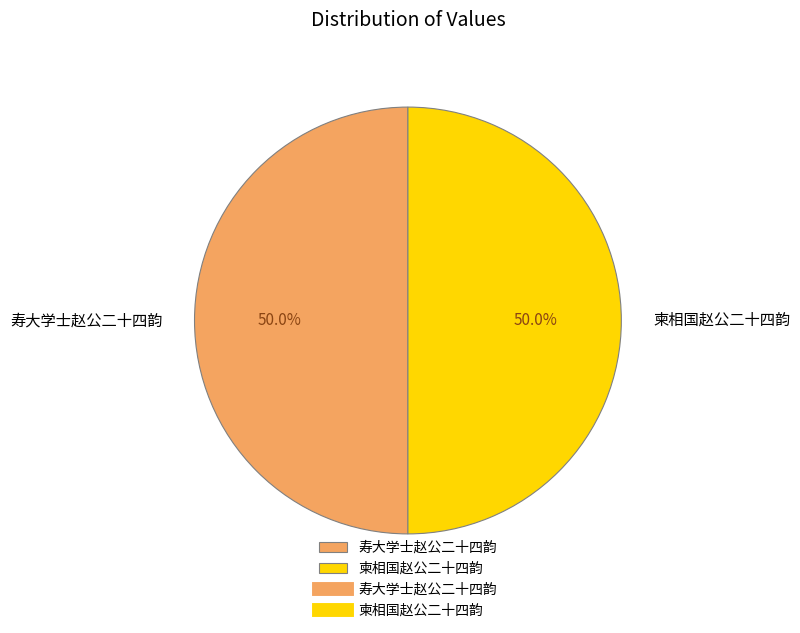

Is it true that 寿大学士赵公二十四韵 is 50% of the pie?

True